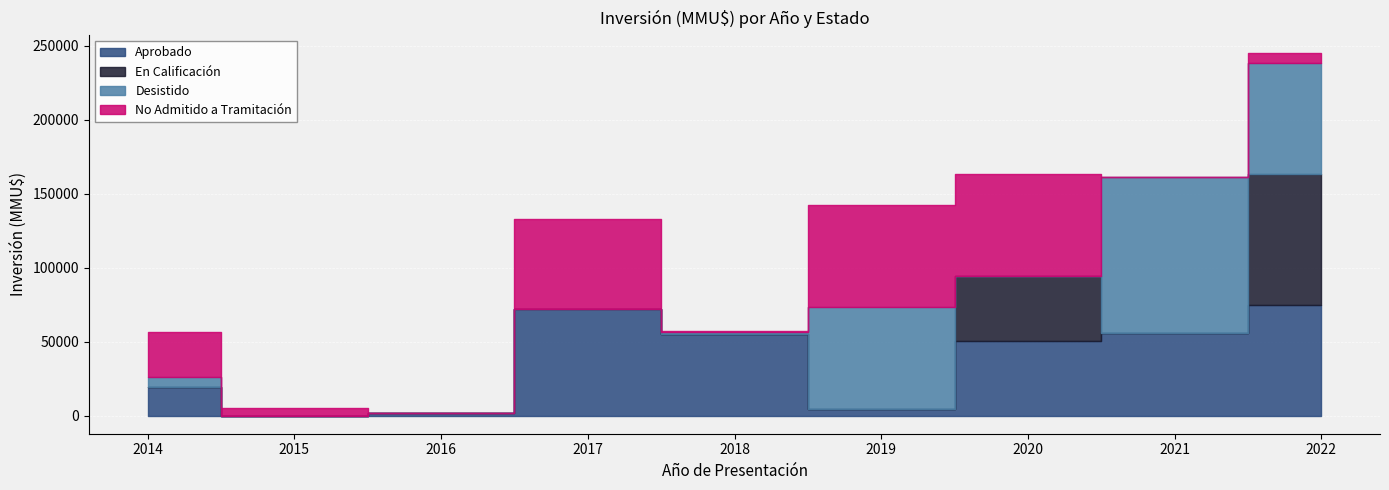

Reading left to right, what are all the values shown in this chart?

Aprobado: 19000	0	2000	72000	55000	4500	50499	56000	75000
En Calificación: 0	0	0	0	0	0	43600	0	88400
Desistido: 7000	0	0	0	1425	69000	0	105000	75000
No Admitido a Tramitación: 30800	5000	0	61000	816	69000	69000	0	6400